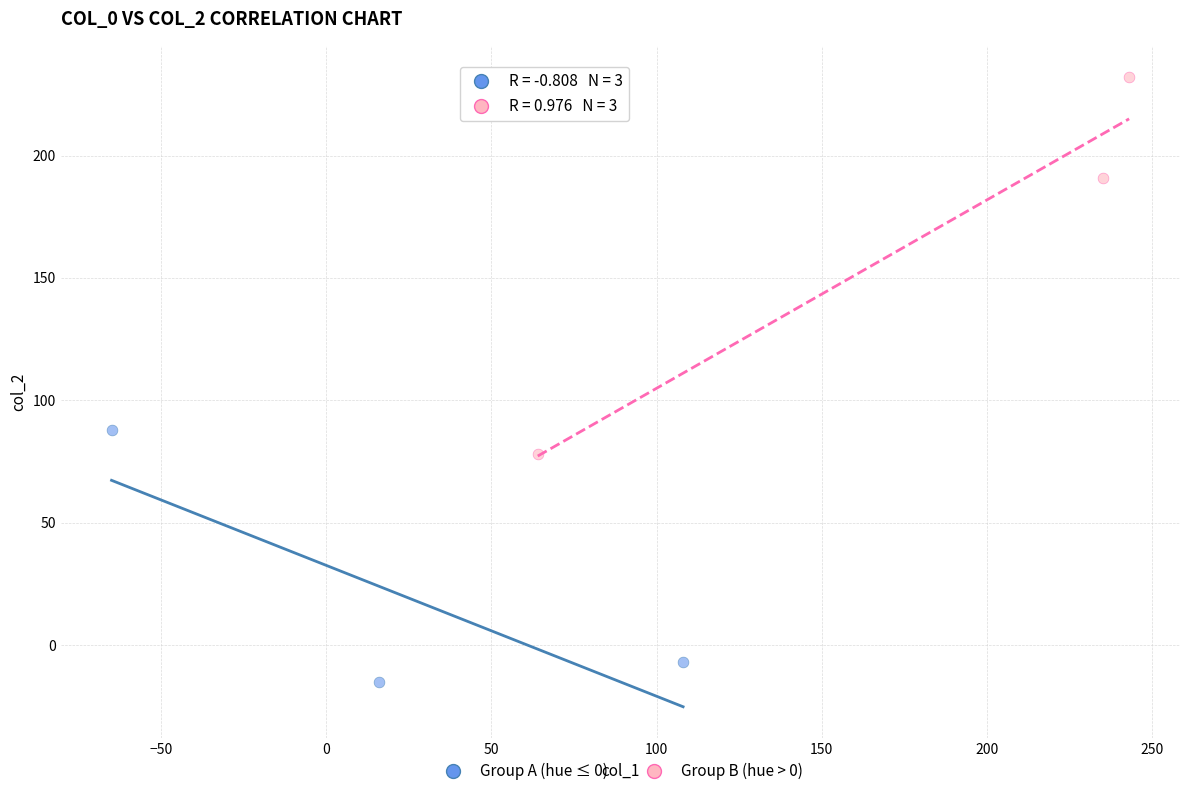

Which series contains the highest Y value?

Group B (hue > 0)